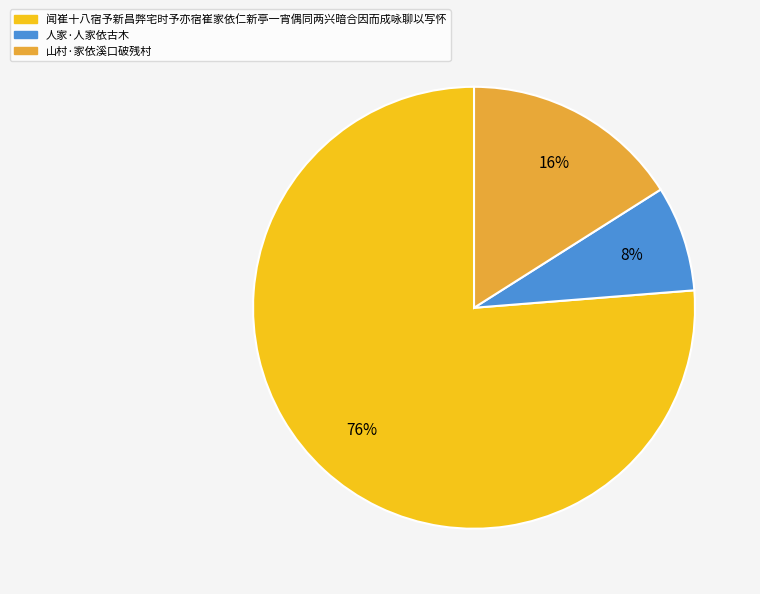

What is the ratio of the value at 人家·人家依古木 to the value at 山村·家依溪口破残村?

0.5